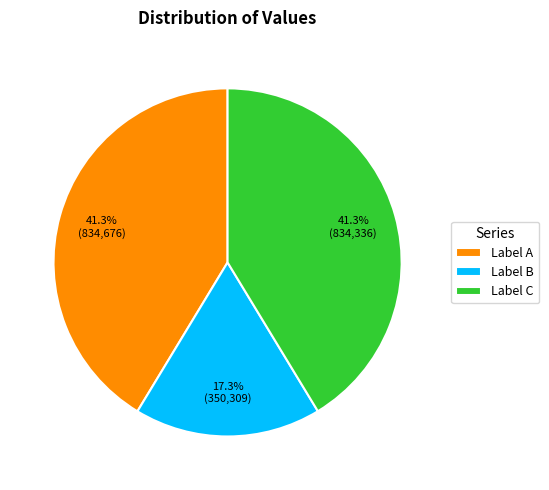

Which slice is the smallest?

Label B